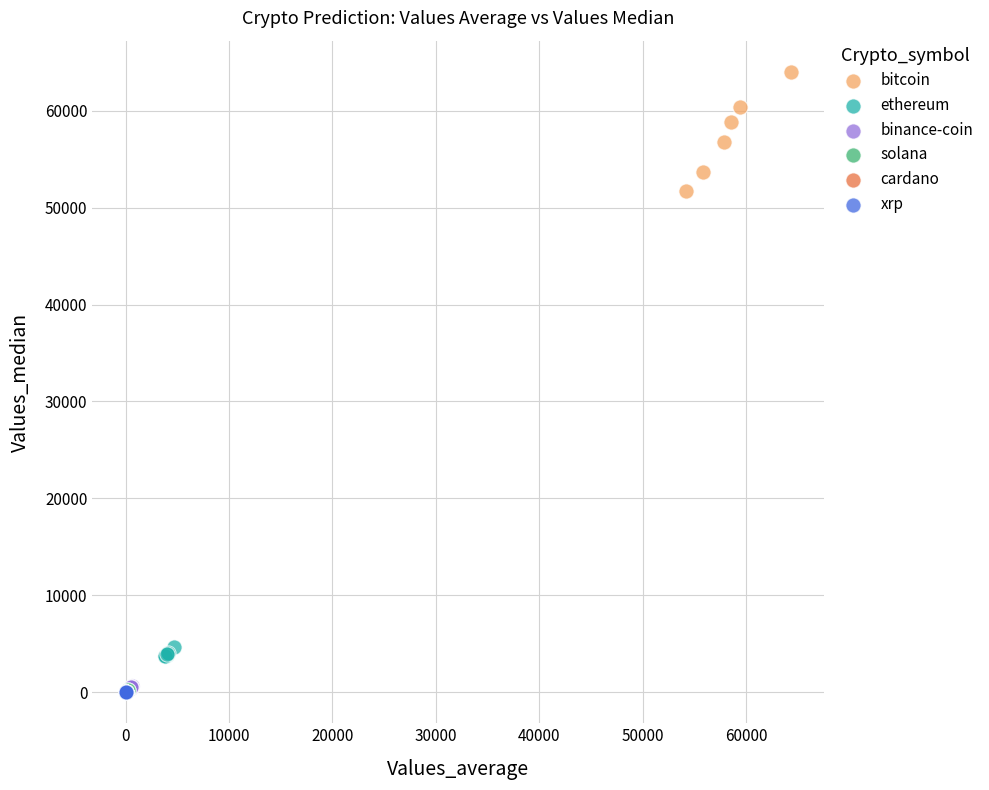

Which series has the largest Y range (max minus min)?

bitcoin